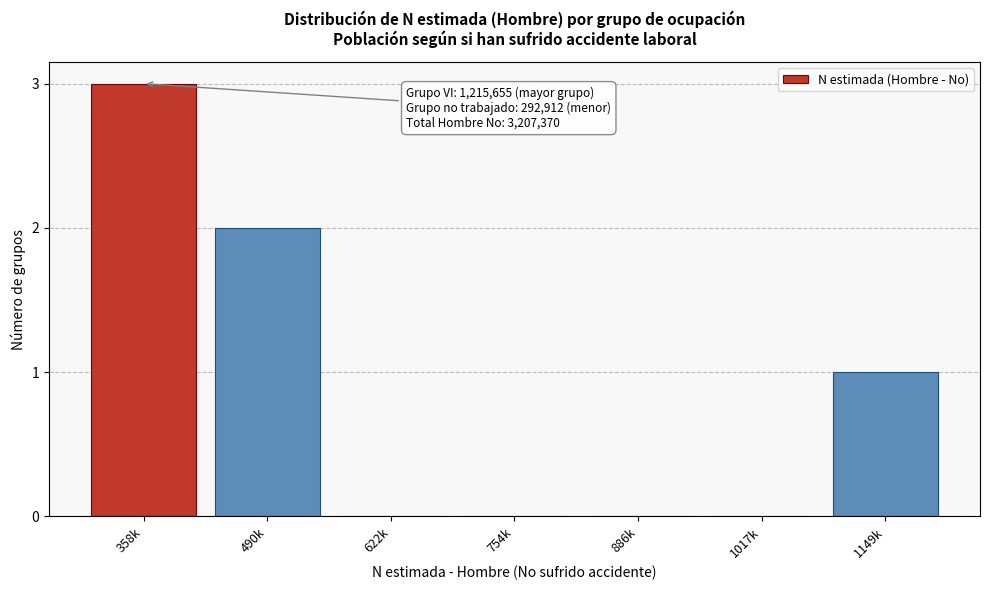

Reading left to right, transcribe all the data shown in this chart.

358k=3	490k=2	622k=0	754k=0	886k=0	1017k=0	1149k=1